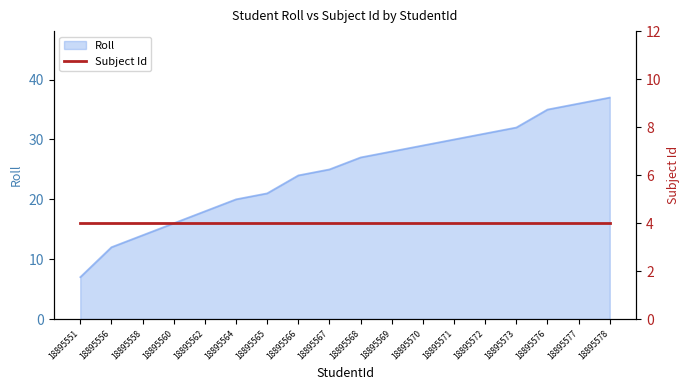

Reading right to left, list all the values displayed in this chart.

37	36	35	32	31	30	29	28	27	25	24	21	20	18	16	14	12	7